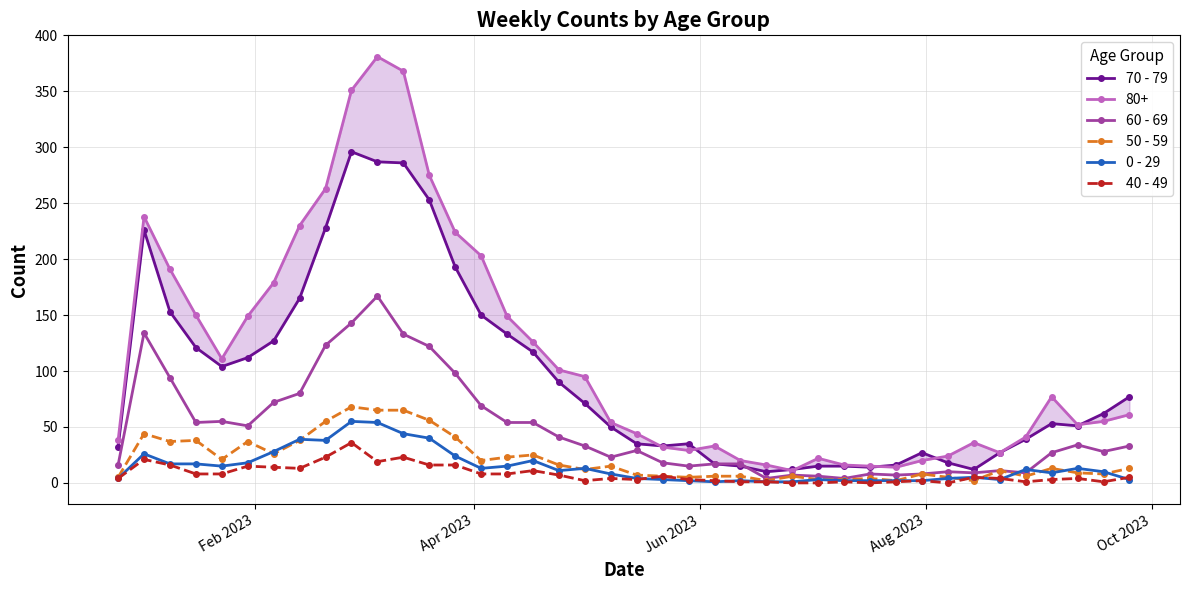

True or false: 0 - 29 has more than 1 interior local peaks.

True